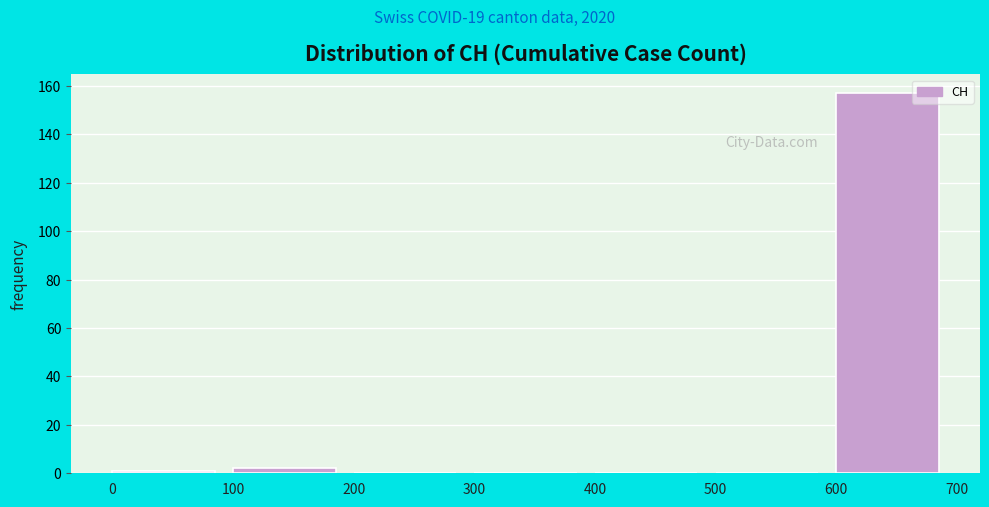

Over which range of the x-axis is the bar tallest?

600 to 700